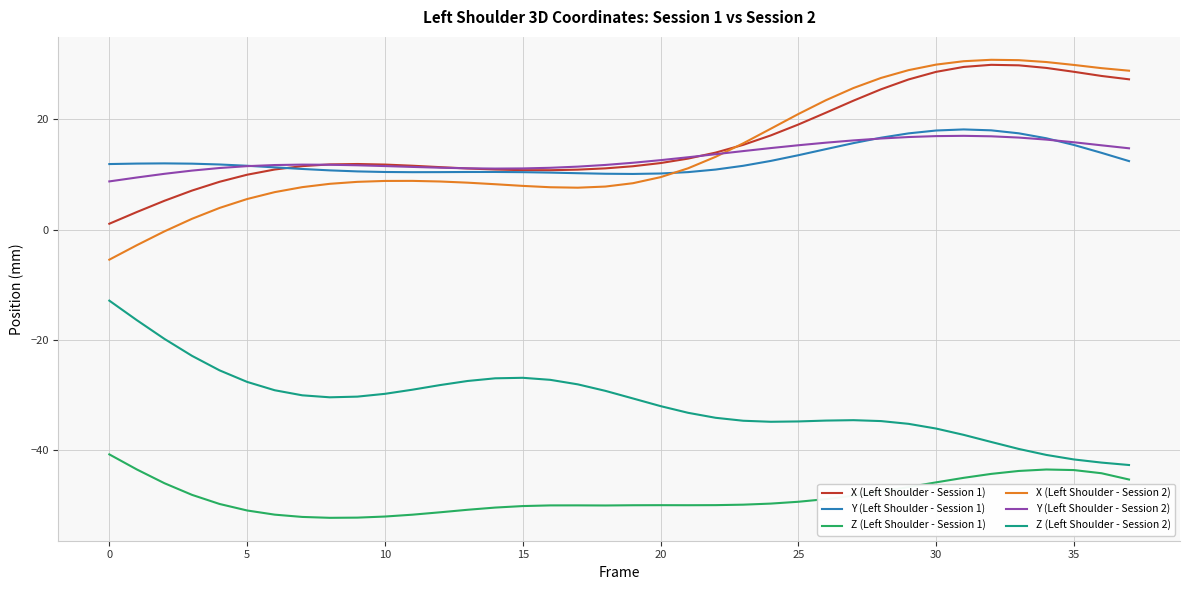

True or false: Z (Left Shoulder - Session 2) and X (Left Shoulder - Session 2) cross at least once.

False